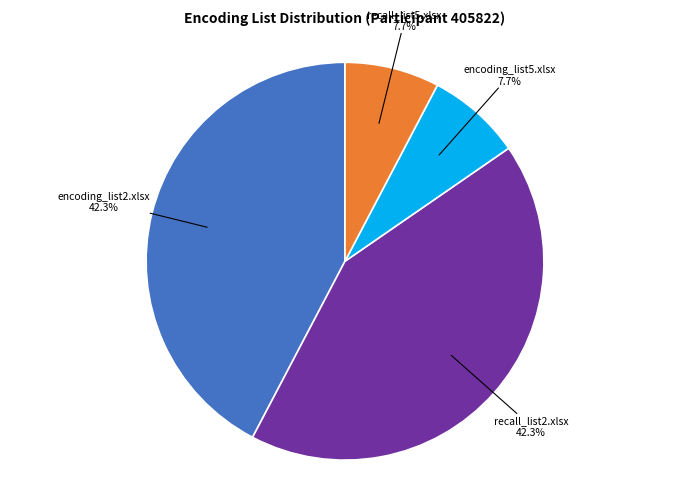

Is there a majority slice in this chart?

No